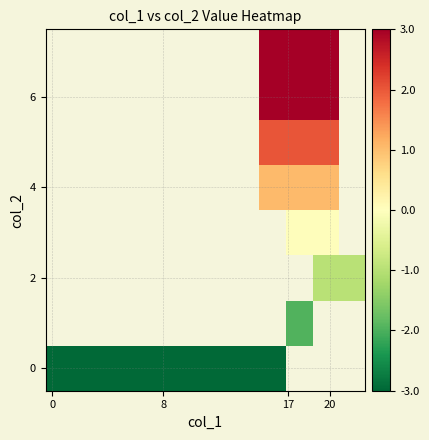

What is the sum of the row_0 values at 20 and 5?

-5.9